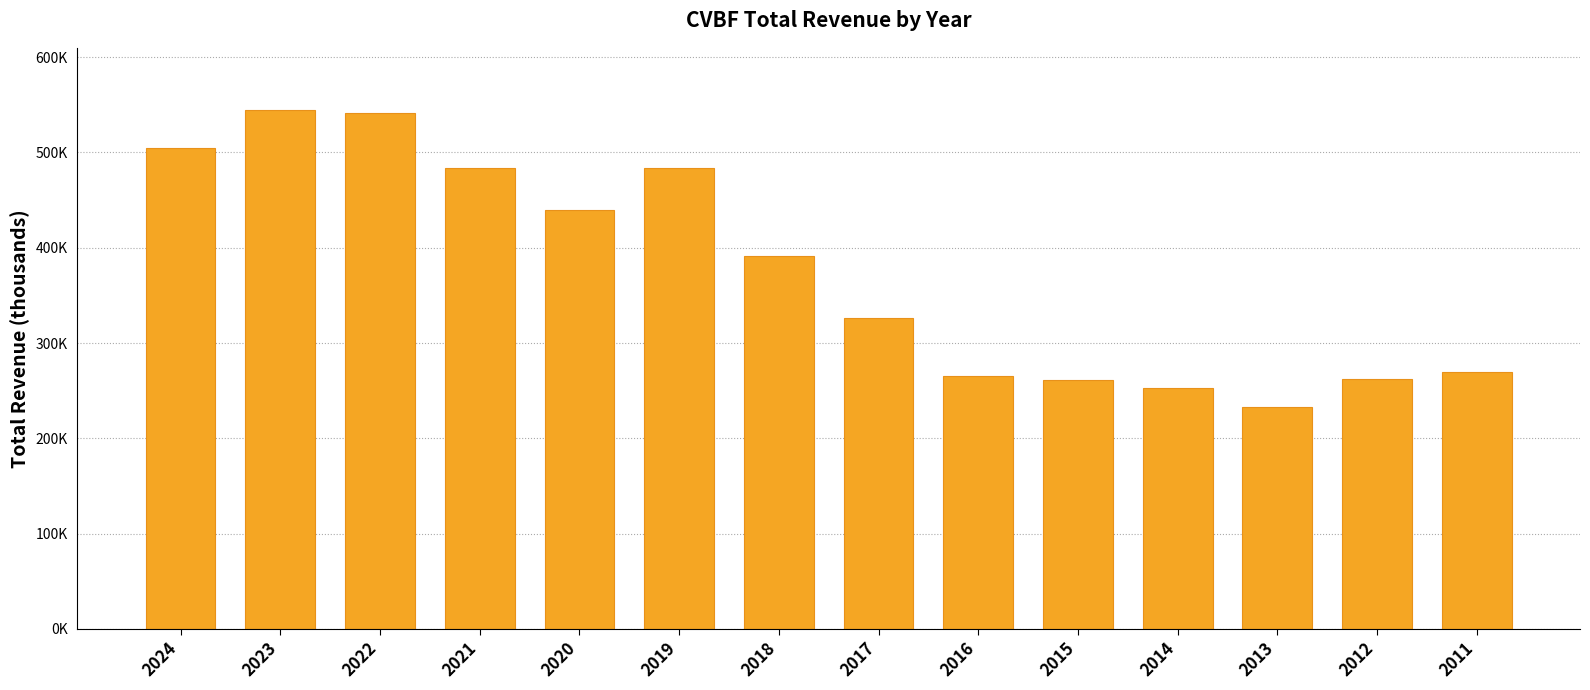

Between 2019 and 2012, which is larger?

2019